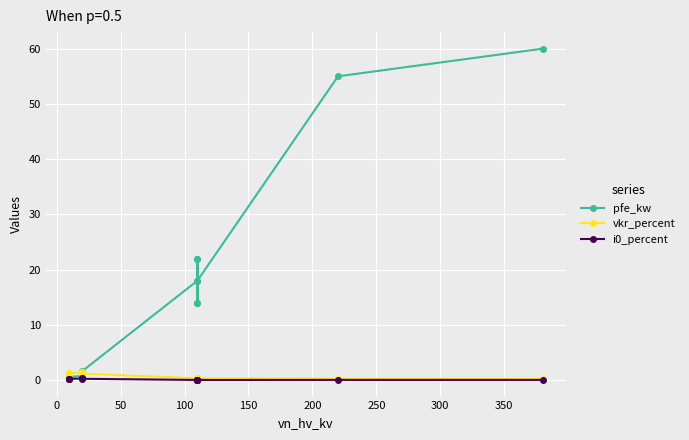

True or false: vkr_percent and i0_percent intersect in this chart.

False